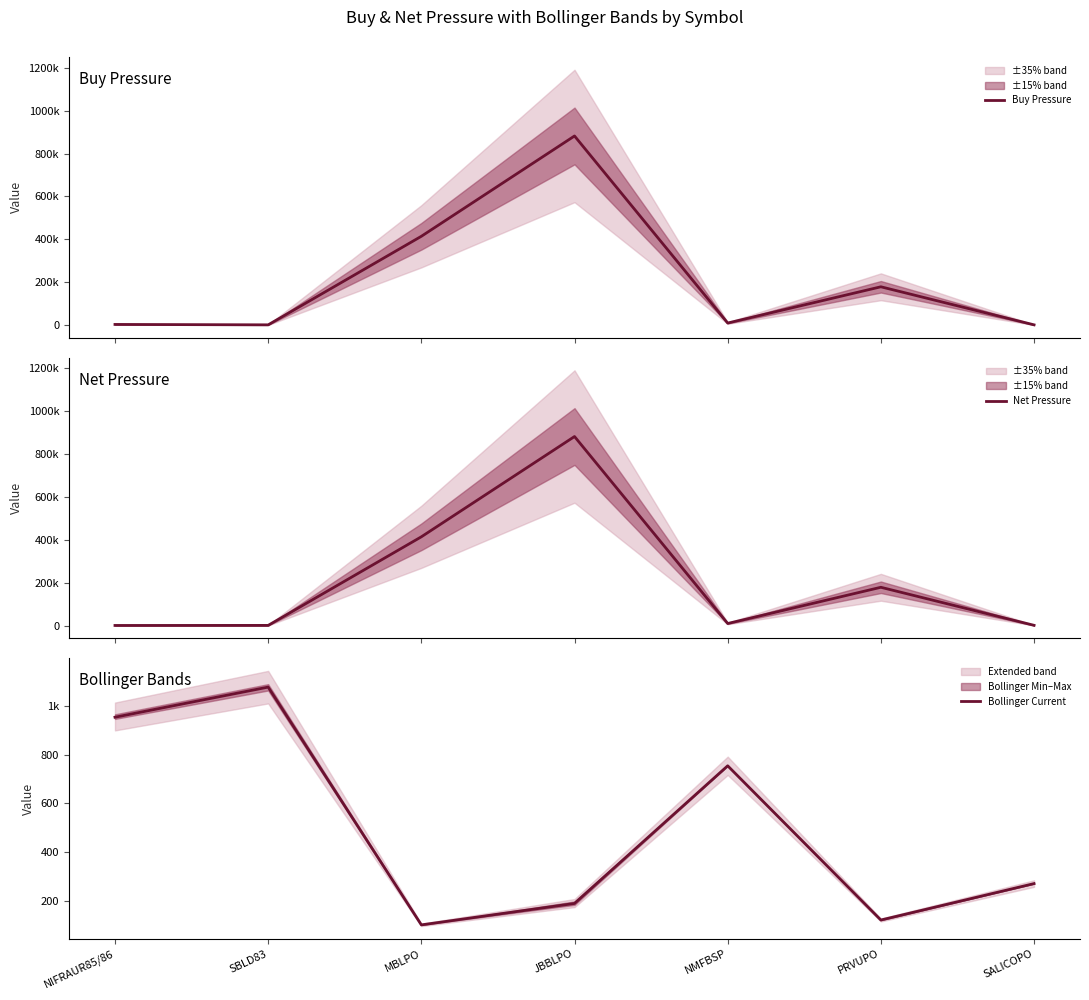

How many series are shown in this chart?

3